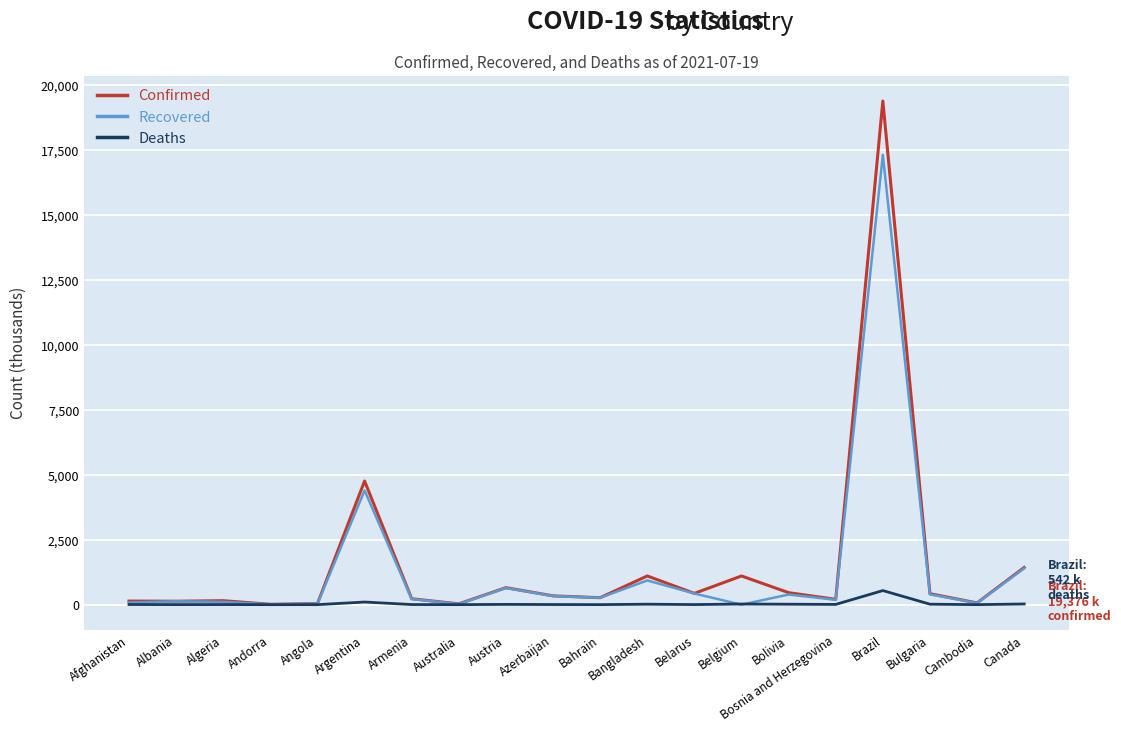

The Recovered series shows 932.0 at Bangladesh. True or false?

True